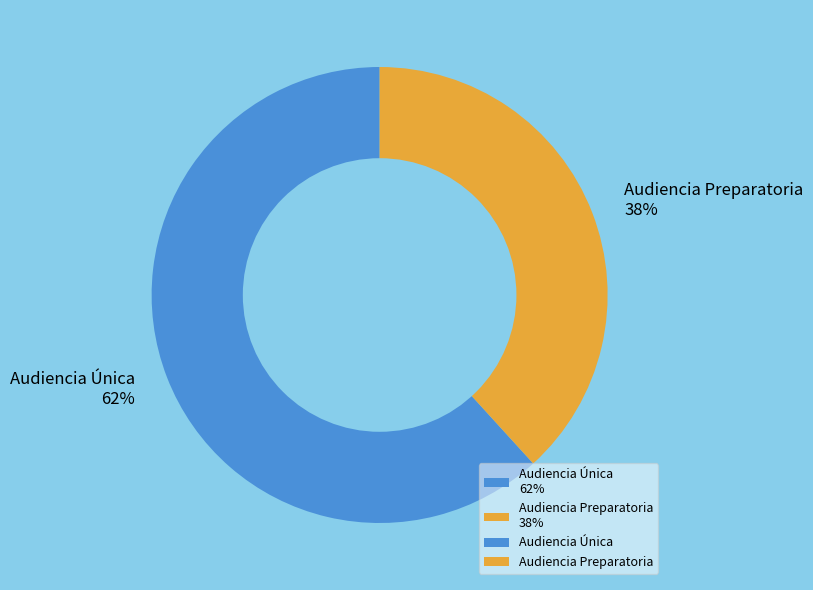

Between Audiencia Preparatoria and Audiencia Única, which is larger?

Audiencia Única